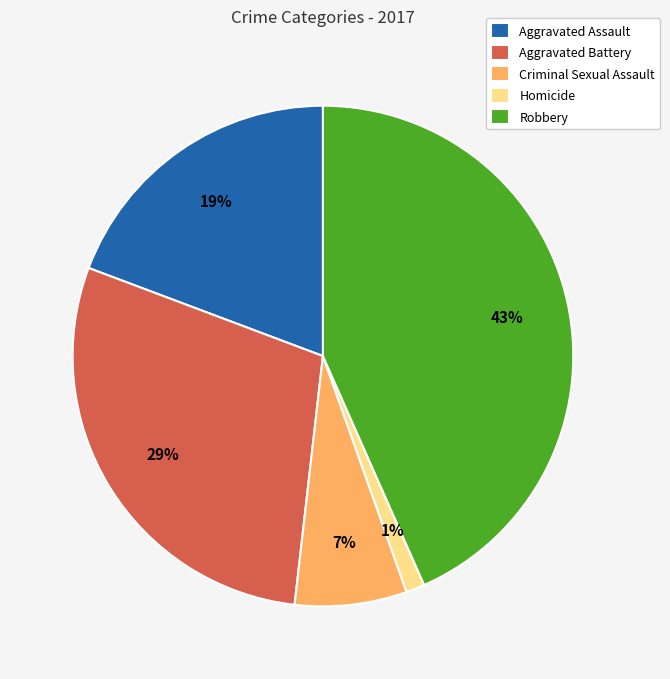

Which category has the smallest portion of the pie?

Homicide